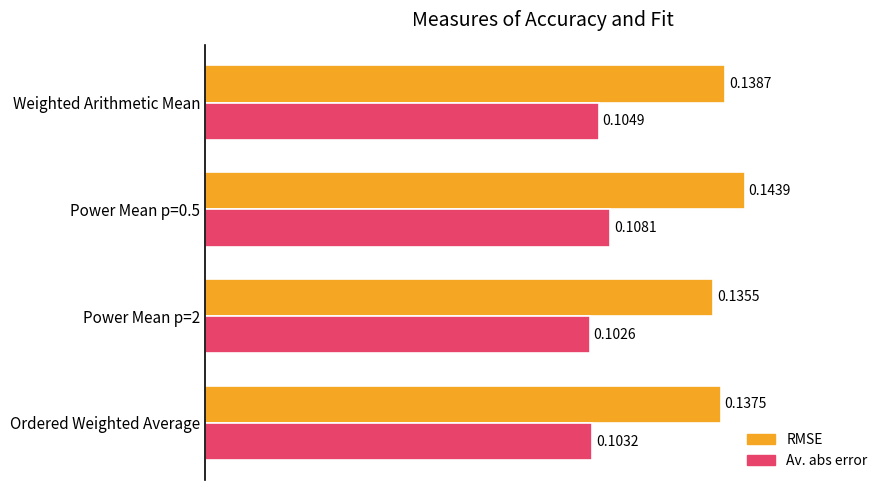

Is the value of Av. abs error at Power Mean p=0.5 greater than the value of RMSE at Weighted Arithmetic Mean?

No